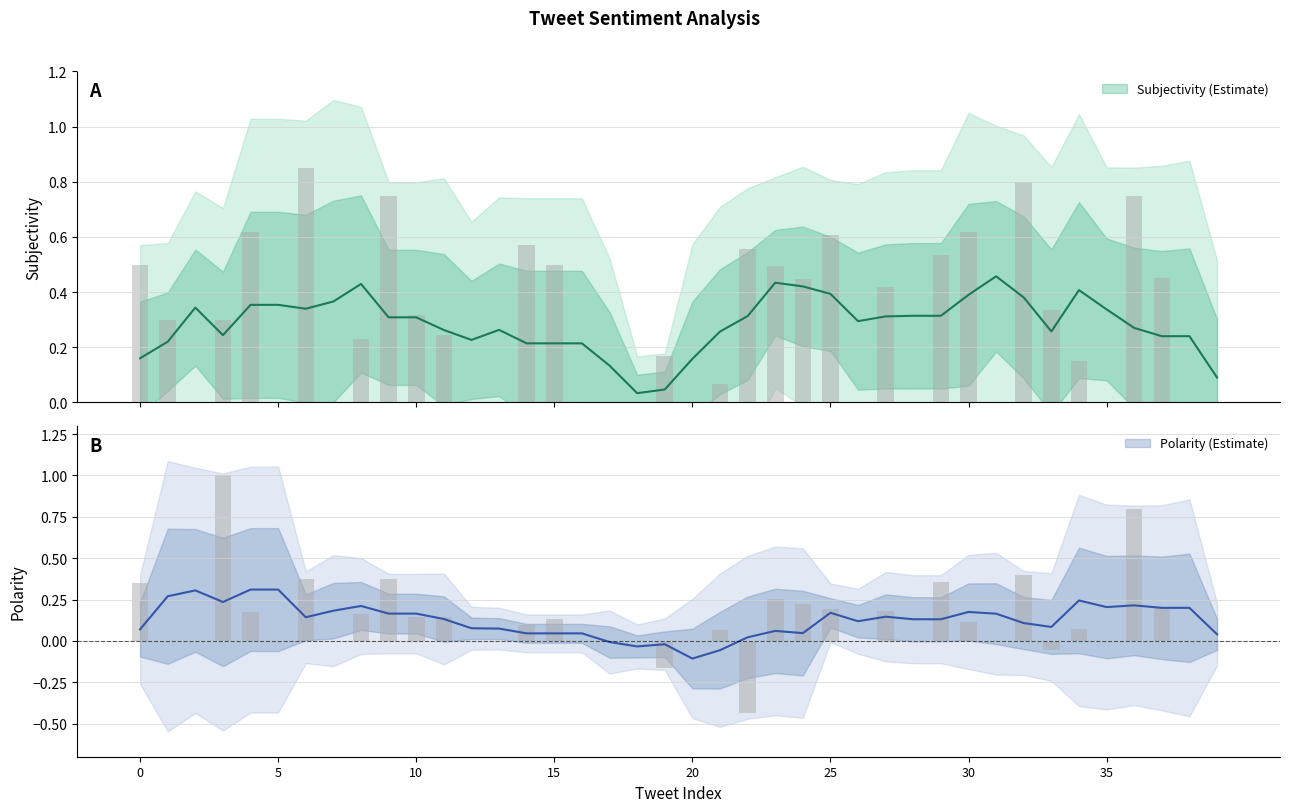

Rank the categories by Polarity value from highest to lowest.

3, 36, 32, 6, 9, 29, 0, 23, 24, 37, 25, 27, 4, 8, 11, 10, 15, 30, 14, 34, 21, 1, 2, 5, 7, 12, 13, 16, 17, 18, 20, 26, 28, 31, 35, 38, 39, 33, 19, 22